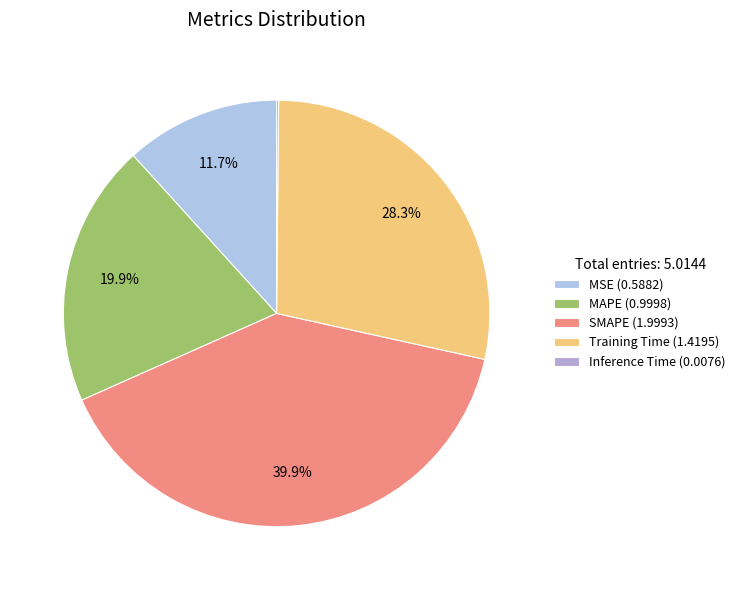

The MSE slice represents 12% of the pie. True or false?

True